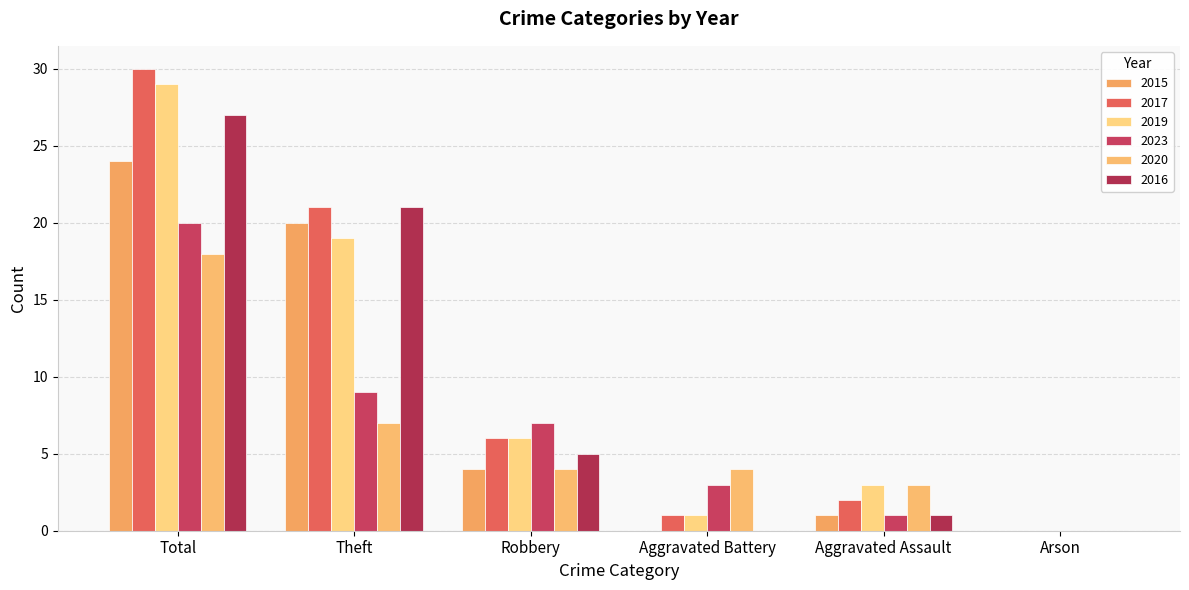

Count the number of categories in the chart.

6